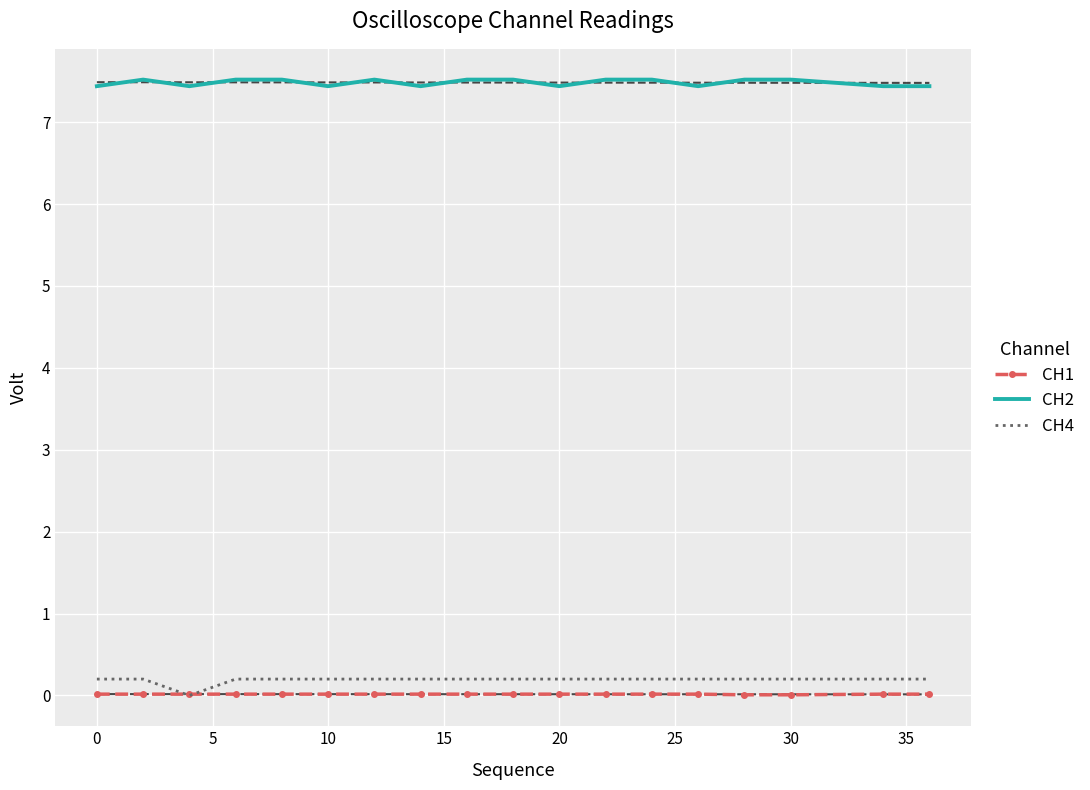

What is the difference between the second highest and second lowest values in the CH2 series?

0.1